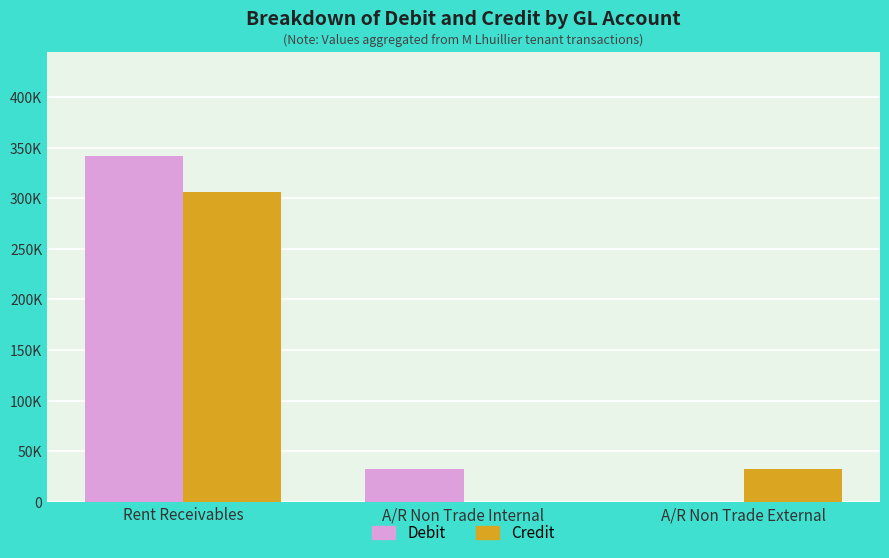

At A/R Non Trade Internal, list the series in order from largest to smallest.

Debit, Credit